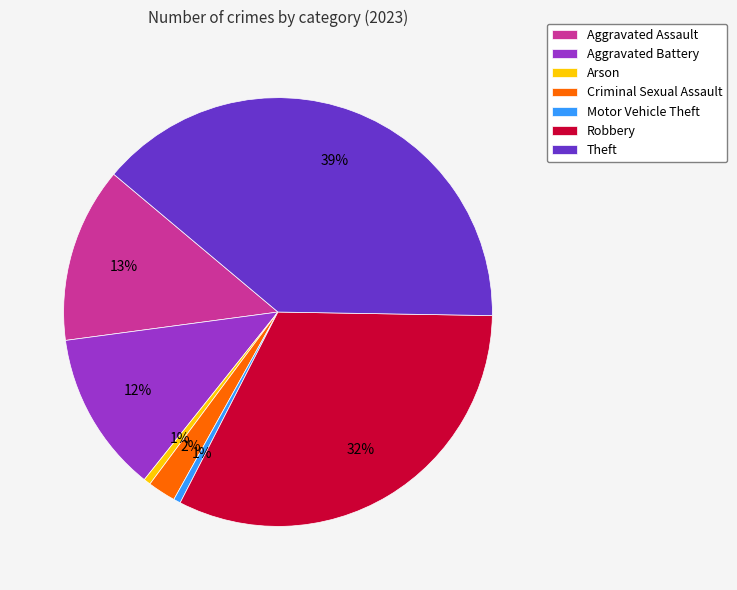

Which category has the biggest portion of the pie?

Theft